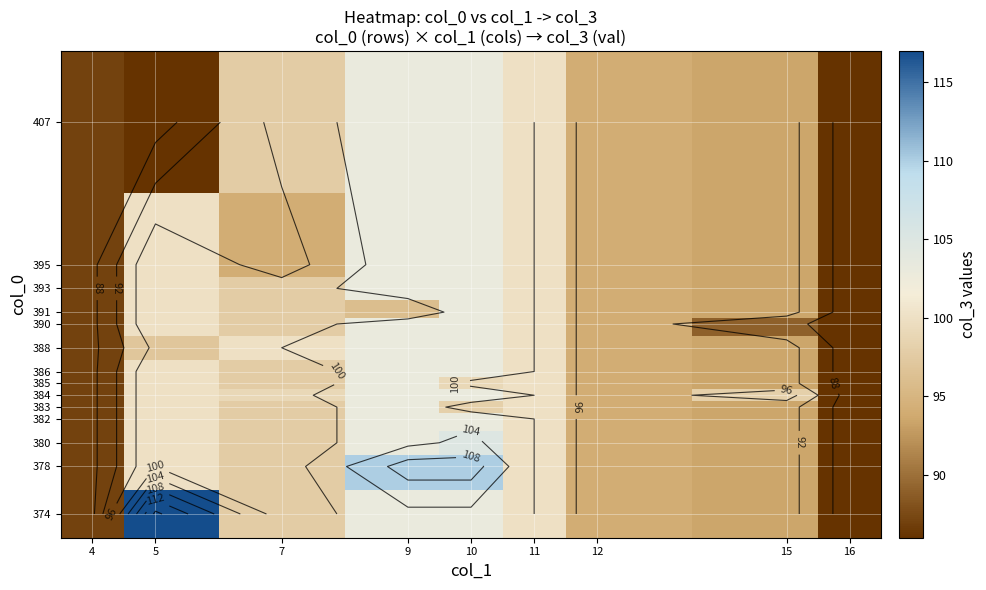

How many series are shown in this chart?

14